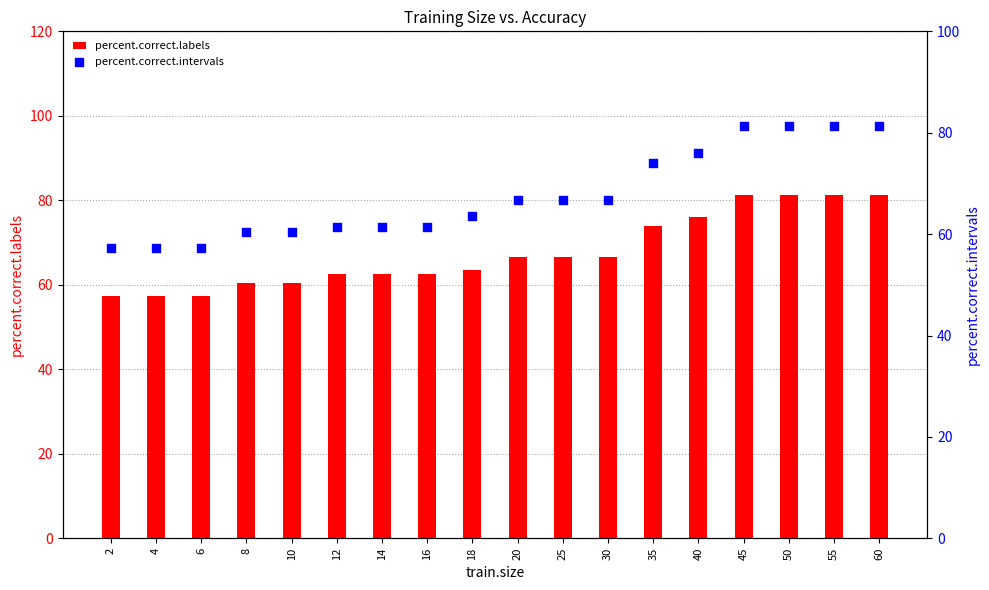

Which series reaches the minimum Y coordinate?

percent.correct.labels